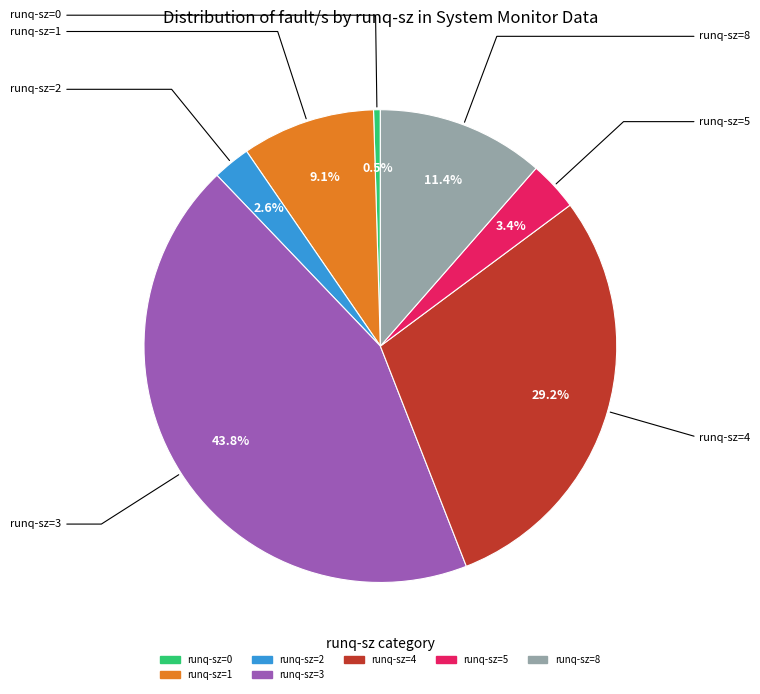

Does any single category account for the majority?

No